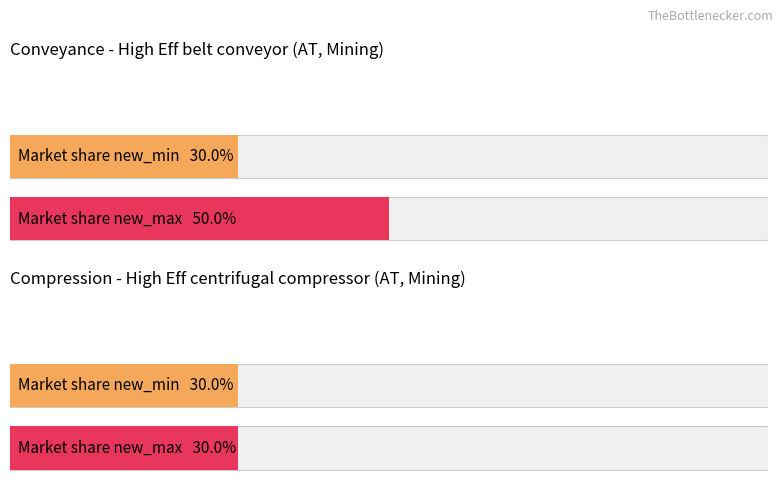

At which category is the sum across all series the highest?

High Eff belt conveyor